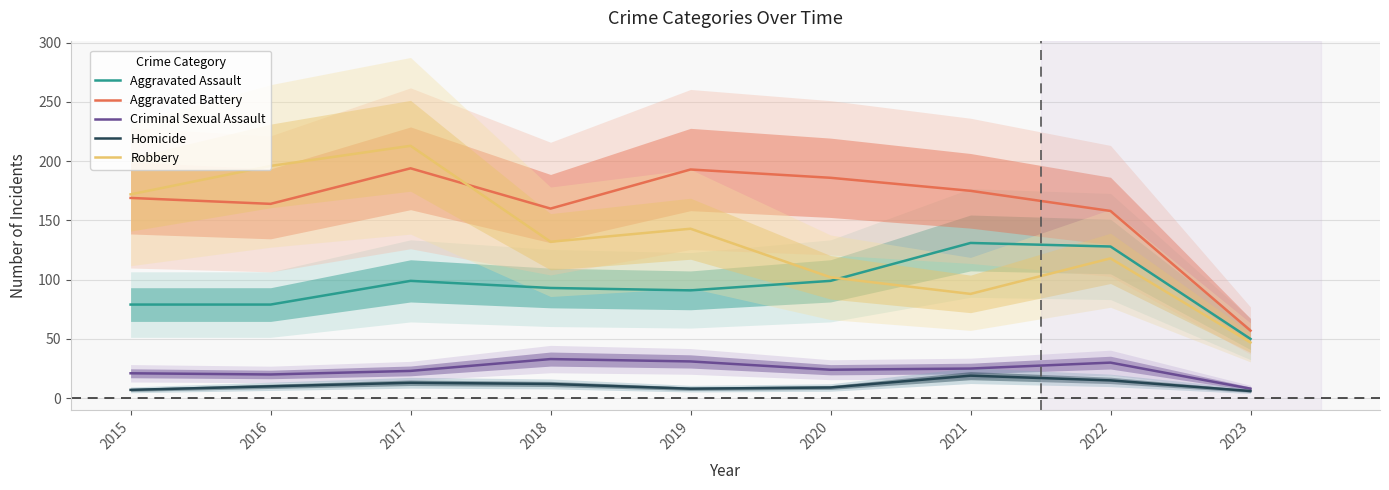

Which series has the widest spread of values?

Robbery